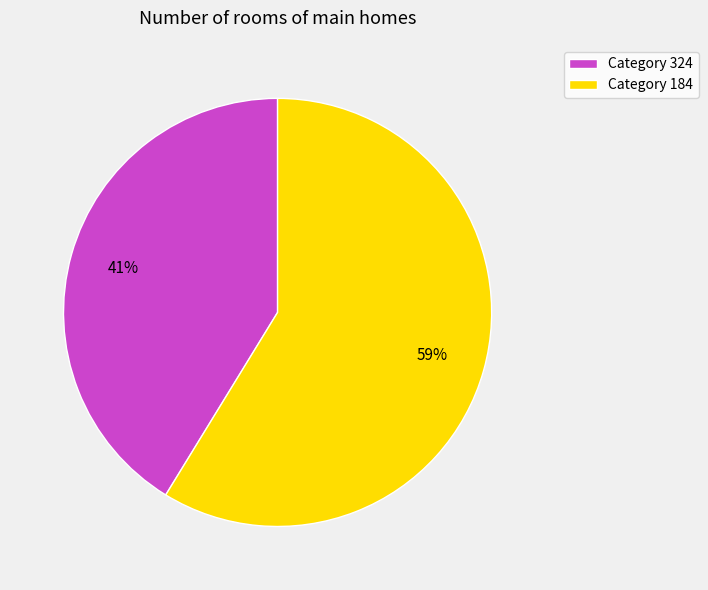

Does any single category account for the majority?

Yes